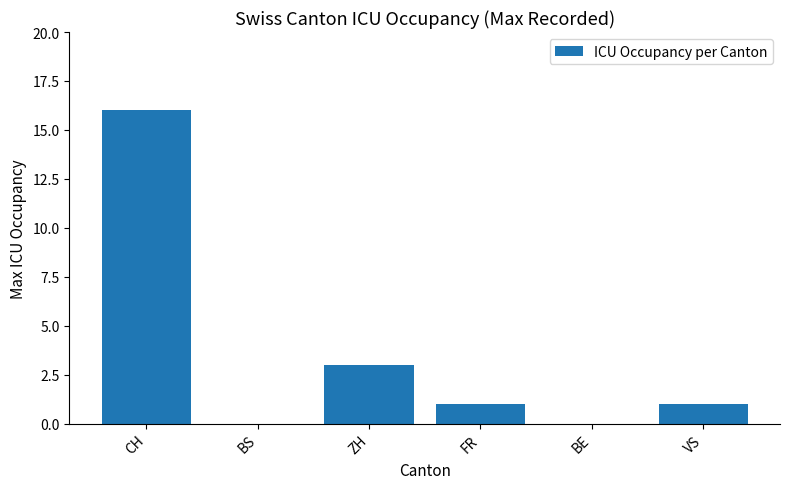

What is the maximum value shown in the chart?

16